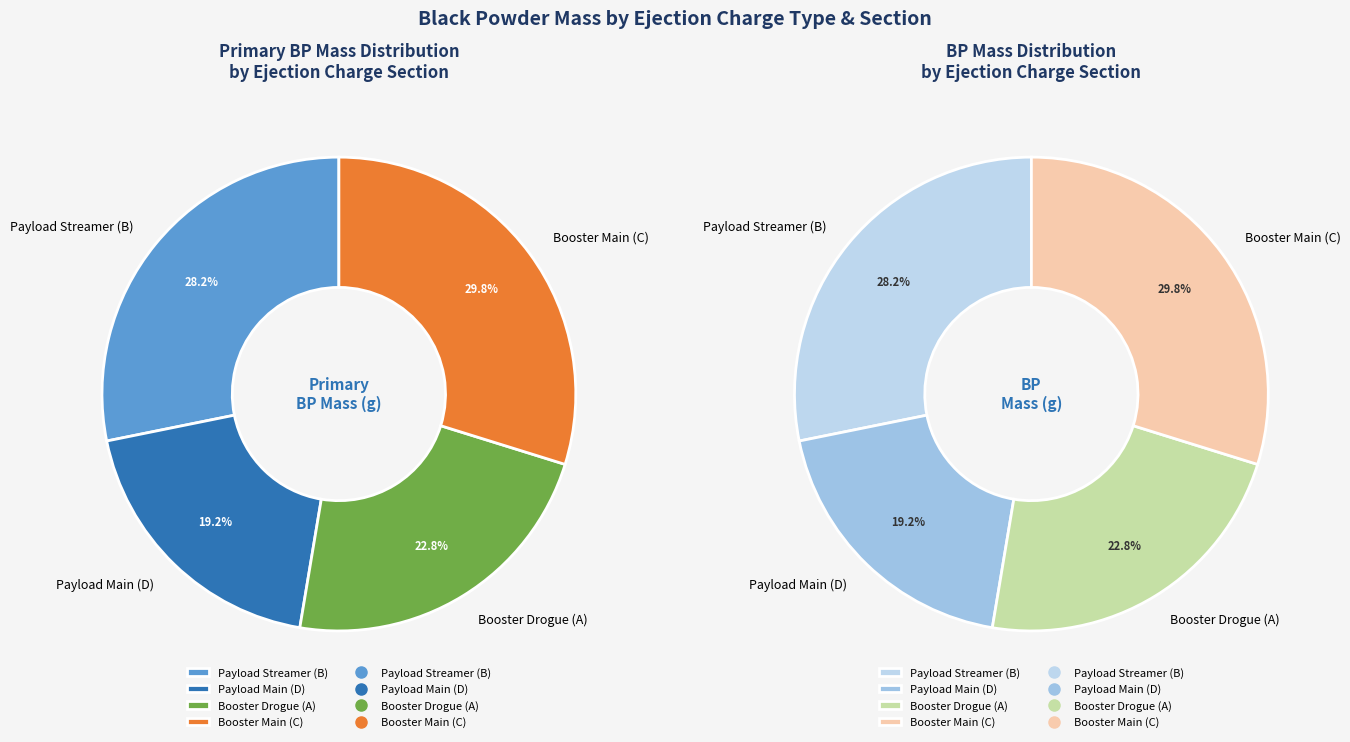

Is it true that Primary BP Mass (g) is 69% of the pie?

False